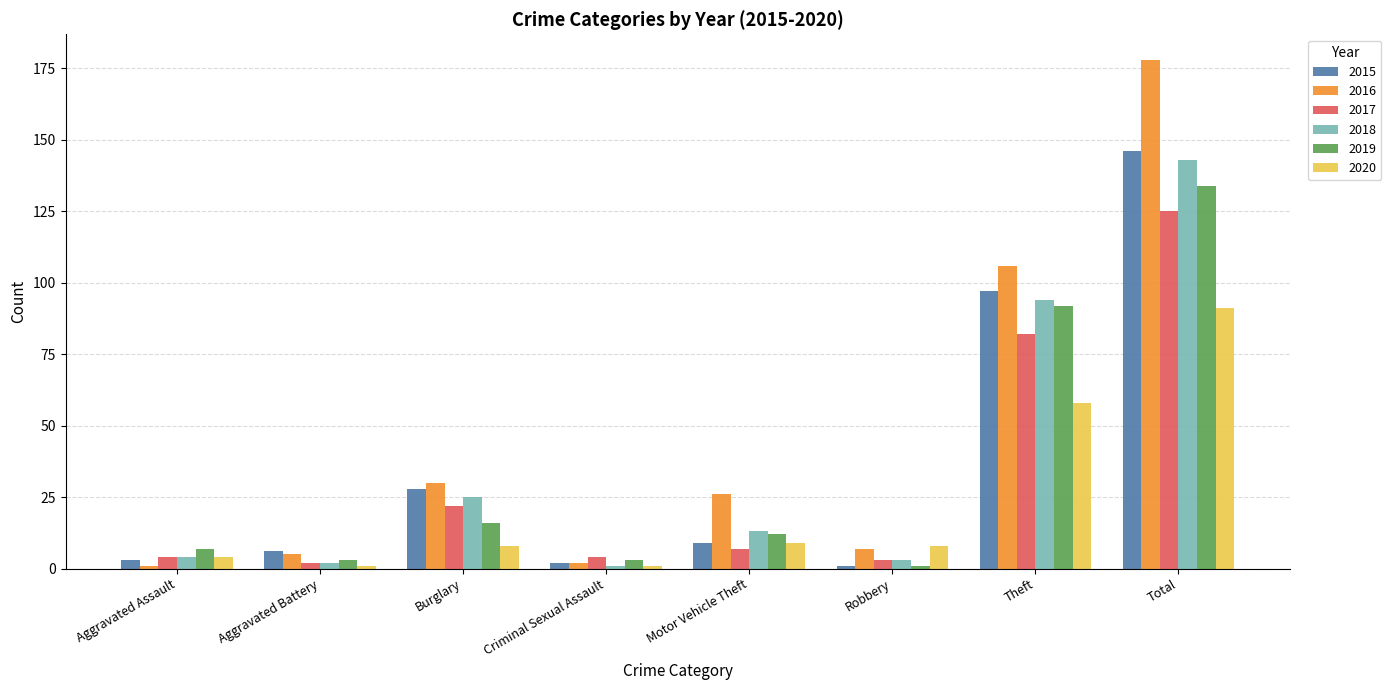

What is the total value across all series at Aggravated Assault?

23